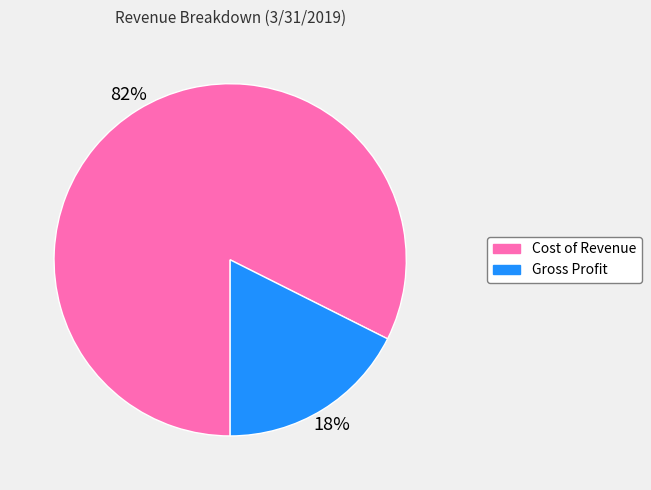

To the nearest percent, what portion does Cost of Revenue represent?

82%